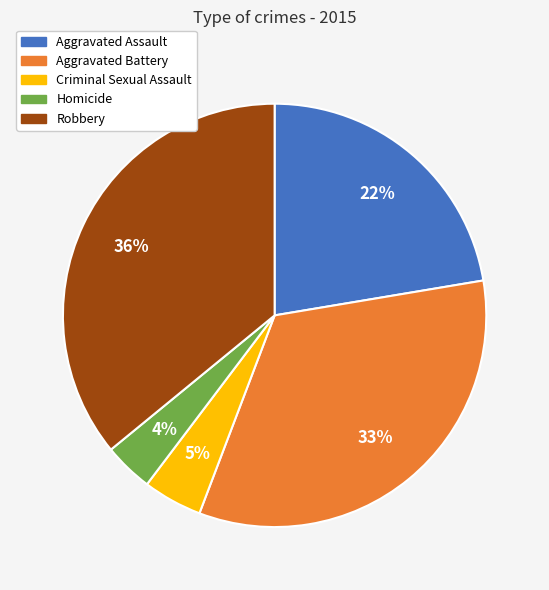

Is the sum of Aggravated Battery and Robbery greater than half?

Yes